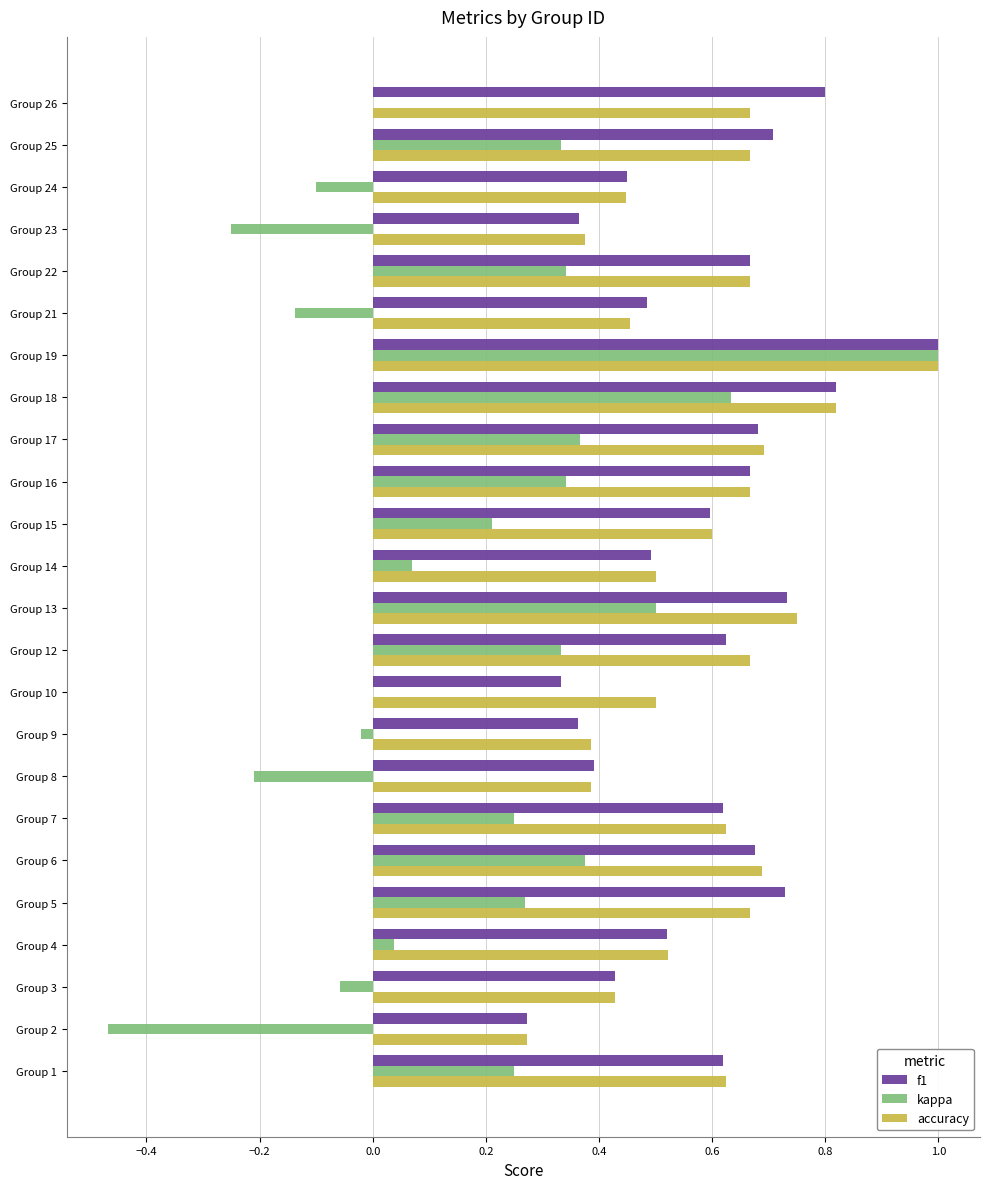

What is the sum of all f1 values?

14.0